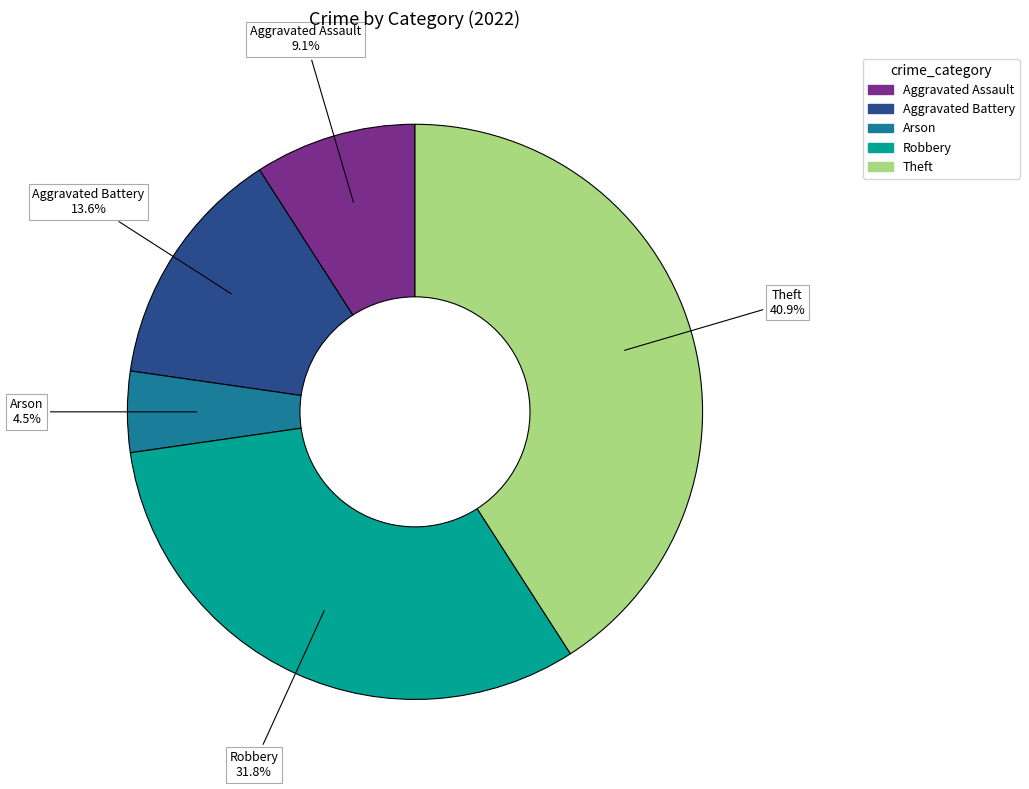

To the nearest percent, what percentage of the pie is Aggravated Assault?

9%